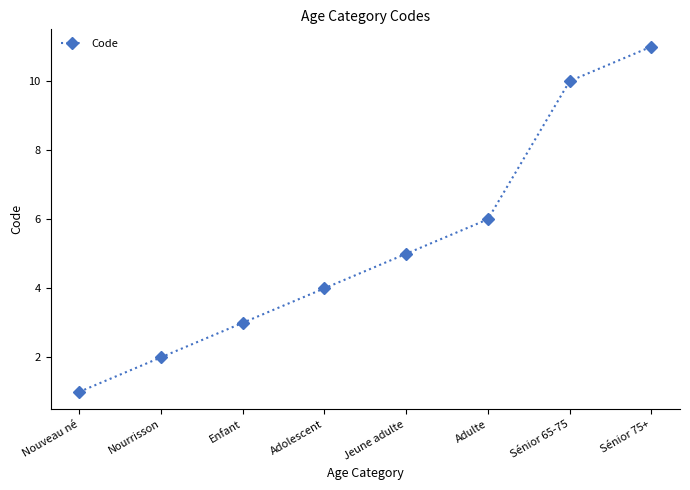

What is the change in value from Nourrisson to Sénior 65-75?

+8